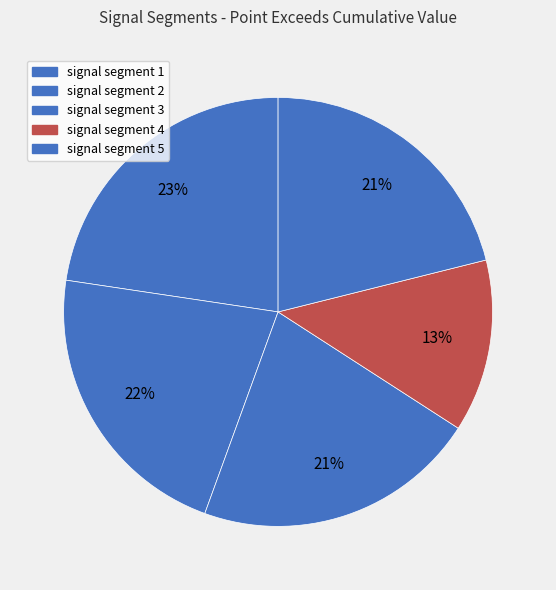

The signal segment 5 slice represents 35% of the pie. True or false?

False